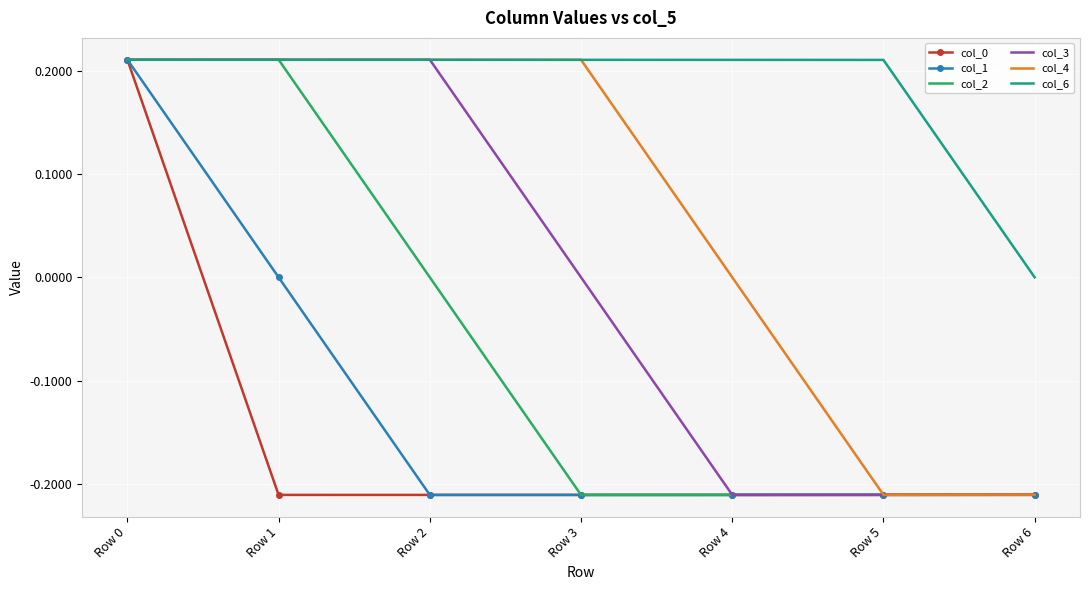

Is the value of col_4 at Row 4 greater than the value of col_0 at Row 3?

Yes